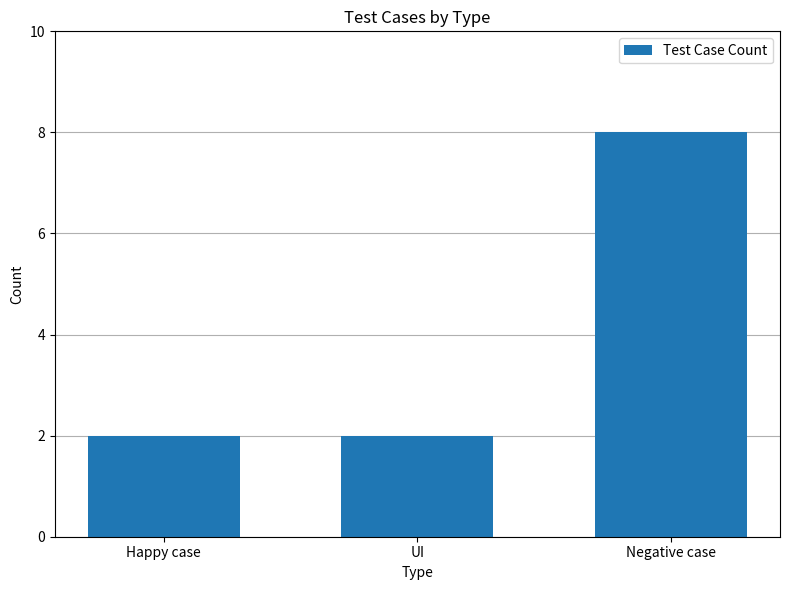

Count the number of data series in this chart.

1